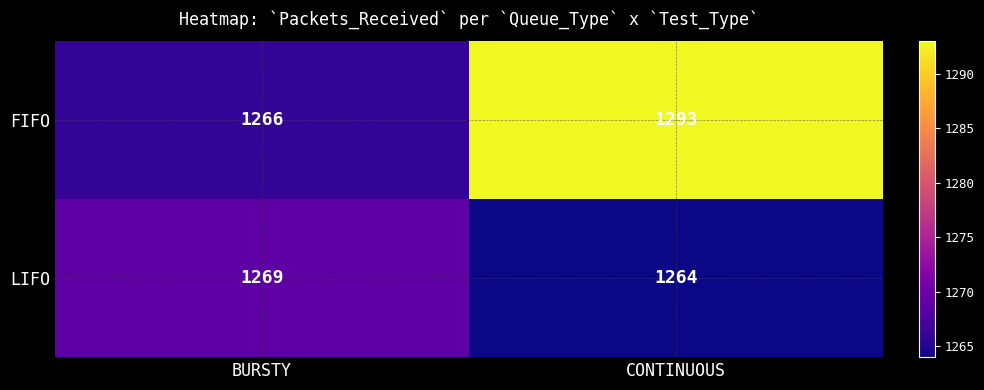

Is it true that LIFO equals 2187 at CONTINUOUS?

False